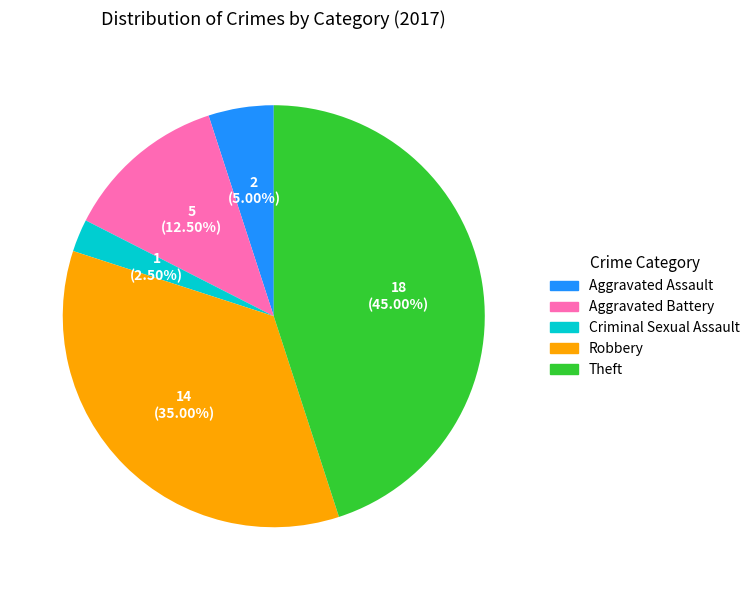

Between Robbery and Criminal Sexual Assault, which is larger?

Robbery